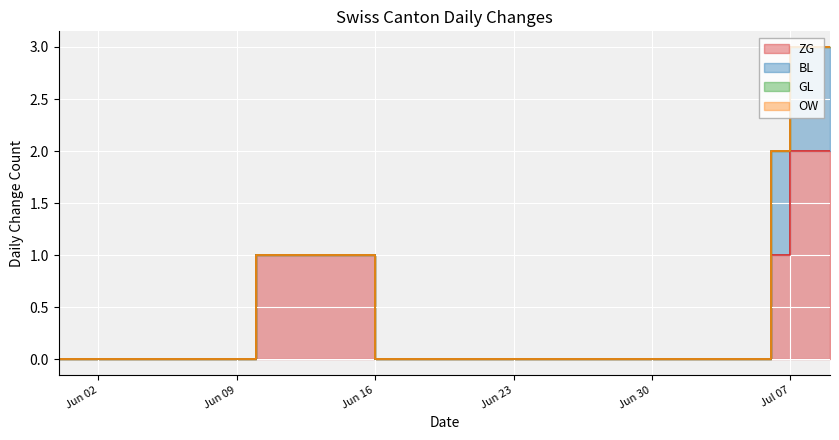

Between 2020-06-04 and 2020-07-08, which is larger?

2020-07-08